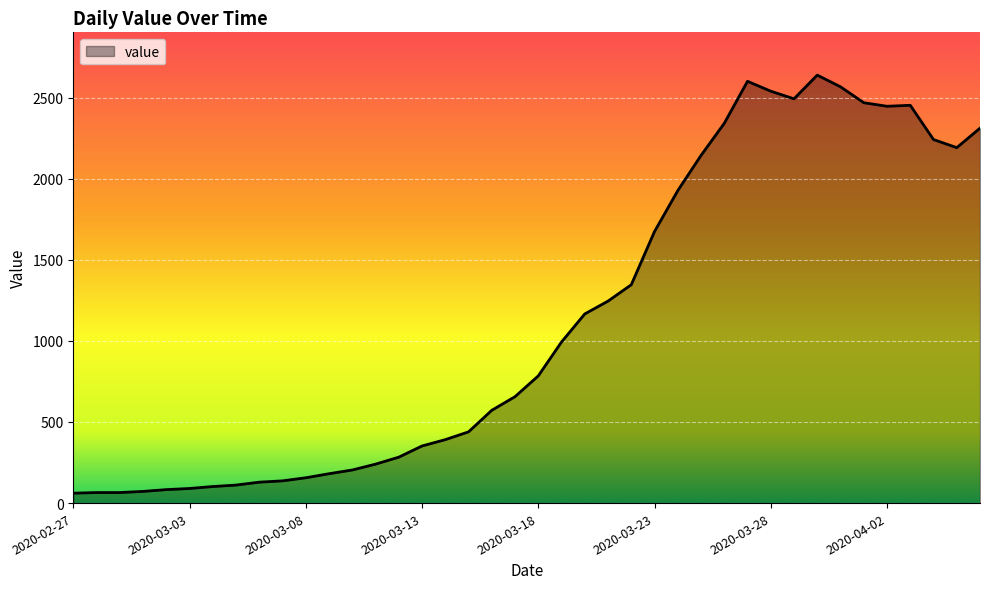

What is the difference between the maximum and minimum values?

2577